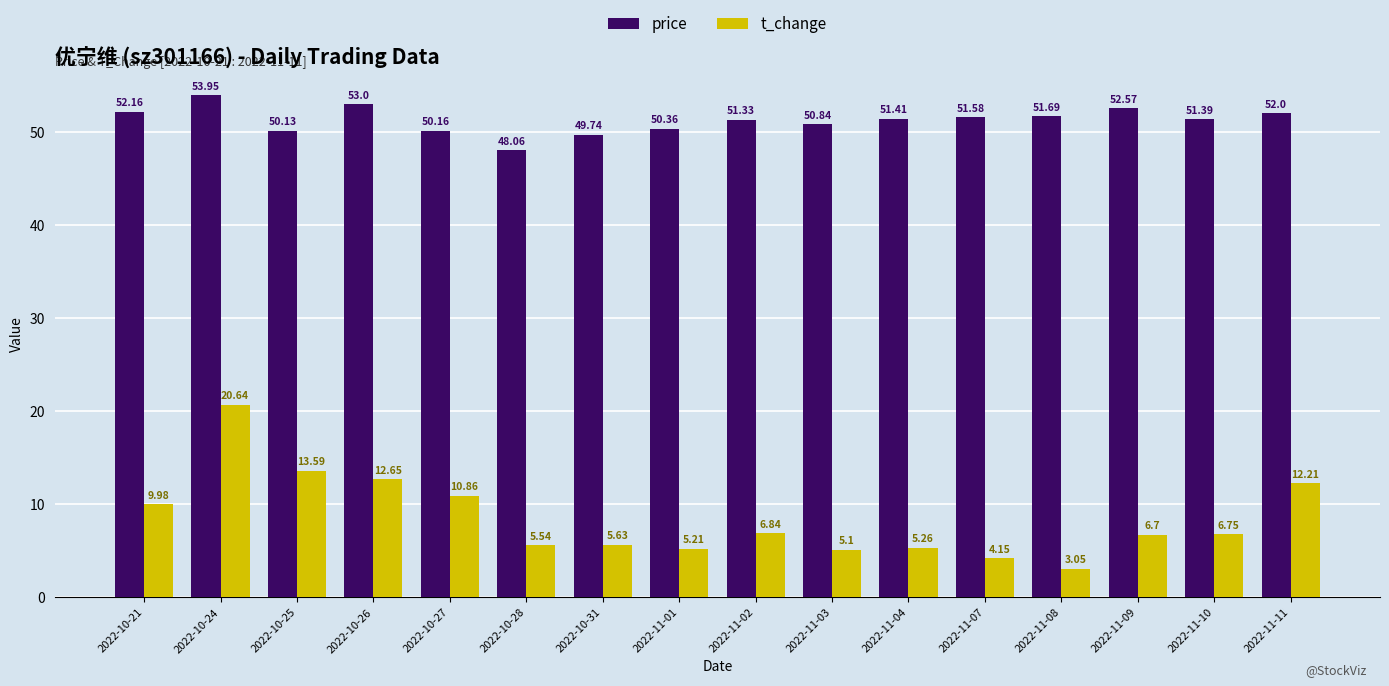

At how many categories does at least one series exceed 42?

16